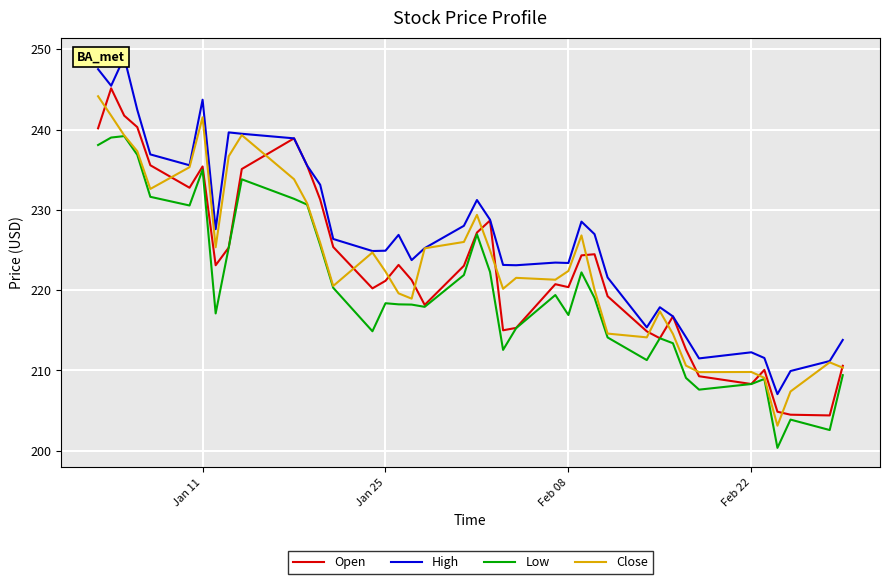

What are all the series names shown in the legend?

Open, High, Low, Close